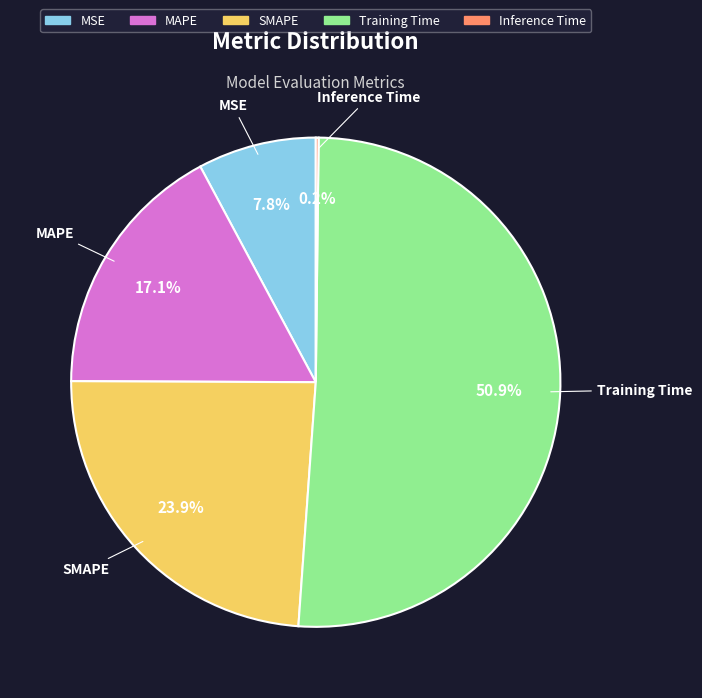

Which category accounts for the majority?

Training Time